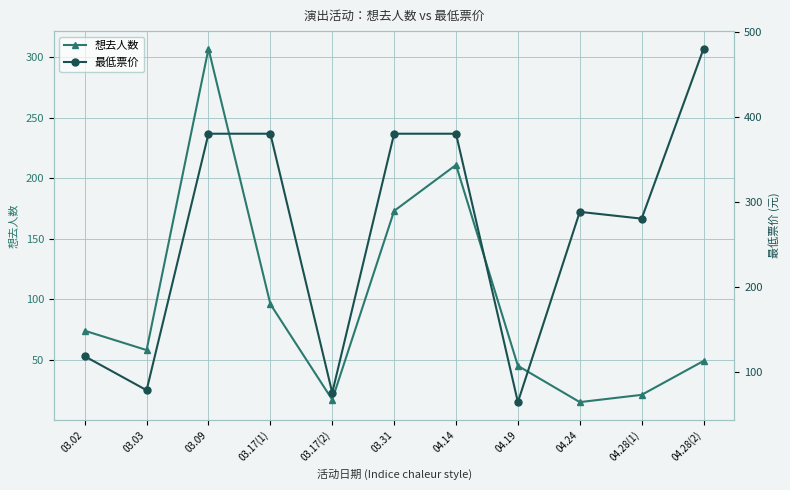

Where does the 最低票价 series first go above 288?

03.09